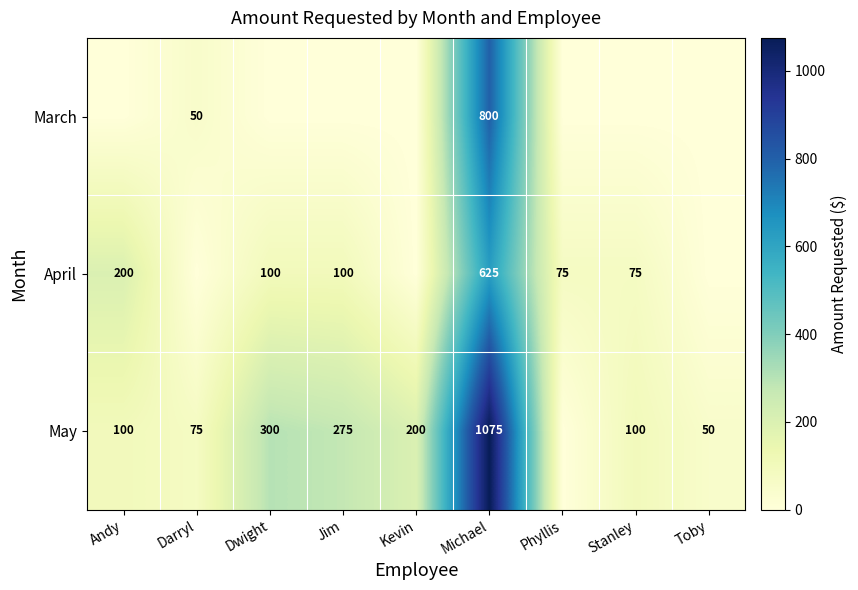

What is the difference between the highest and lowest values at Andy?

200